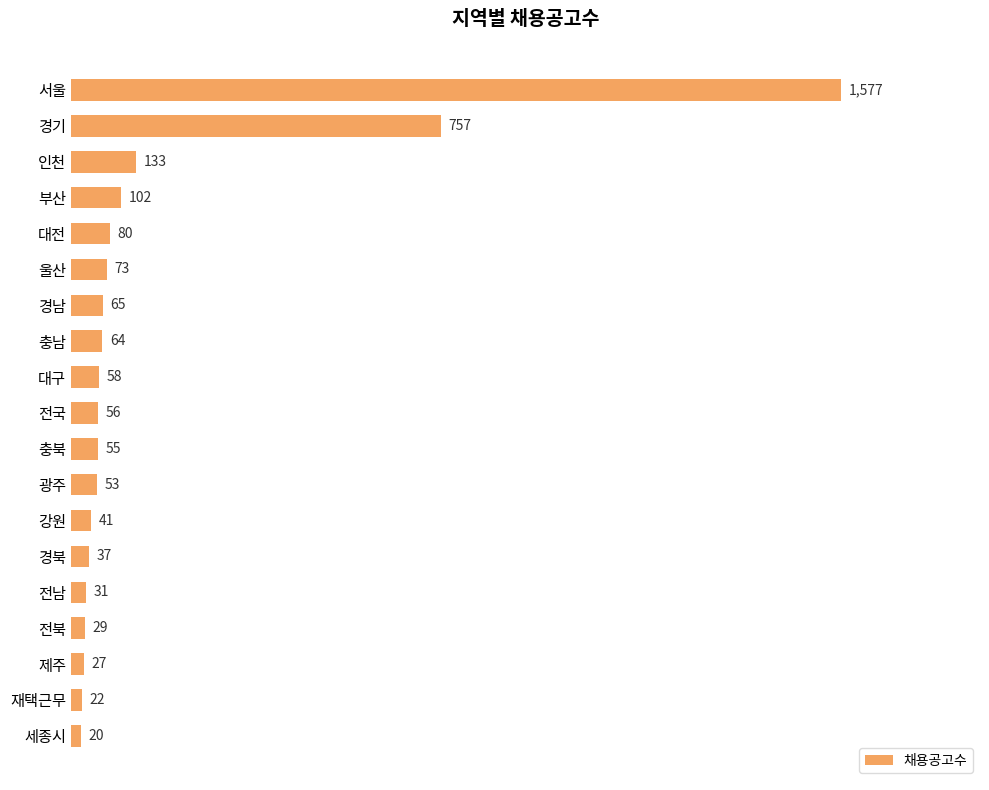

What is the smallest value displayed?

20